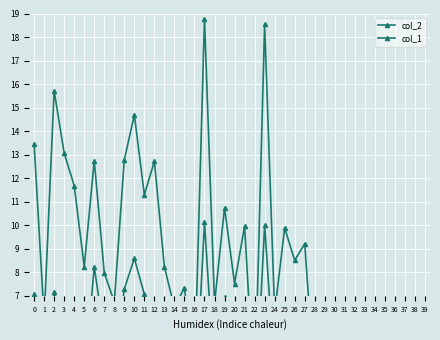

What is the sum of the col_2 values at 33 and 31?

6.3